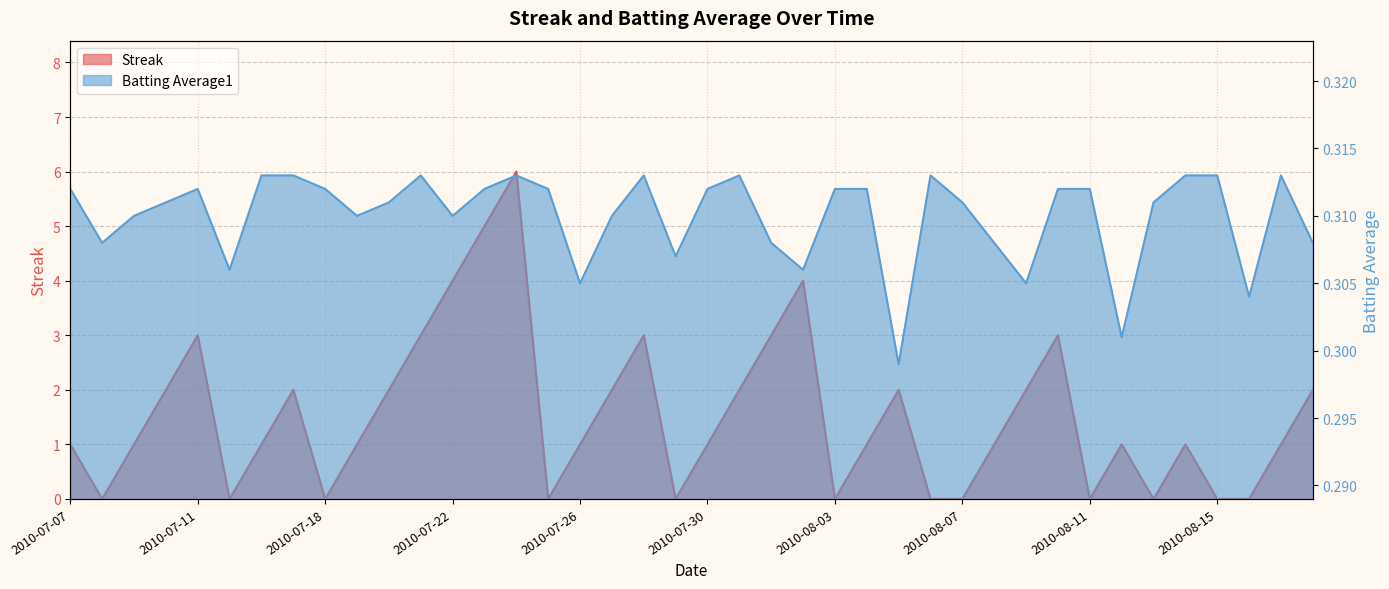

At how many categories does at least one series exceed 4?

2